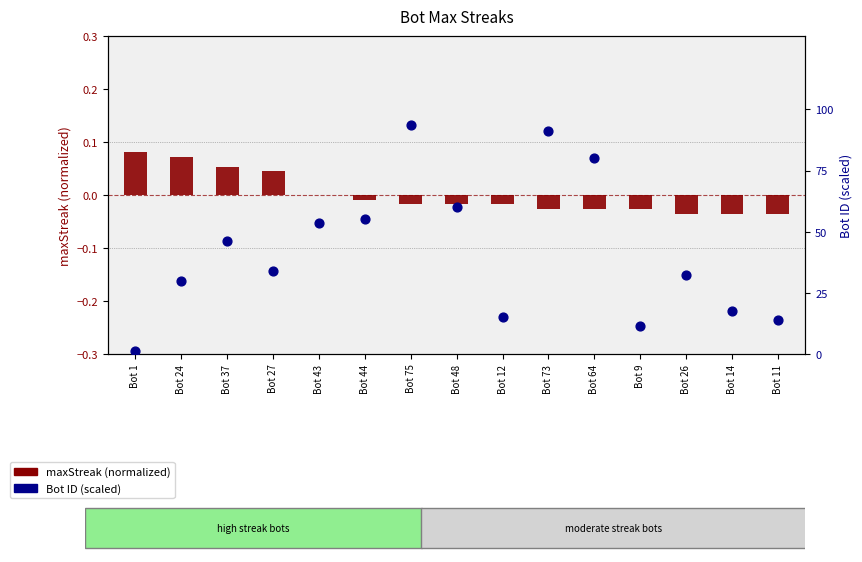

Which series has the widest spread of Y values?

Bot ID (percentile scale)